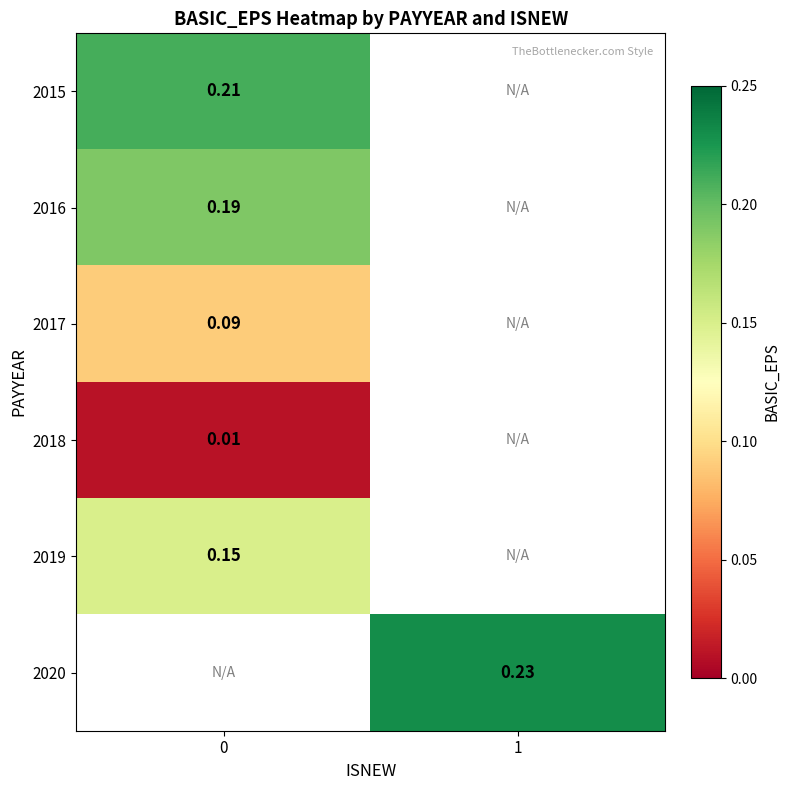

Which category has the highest value across all series?

1